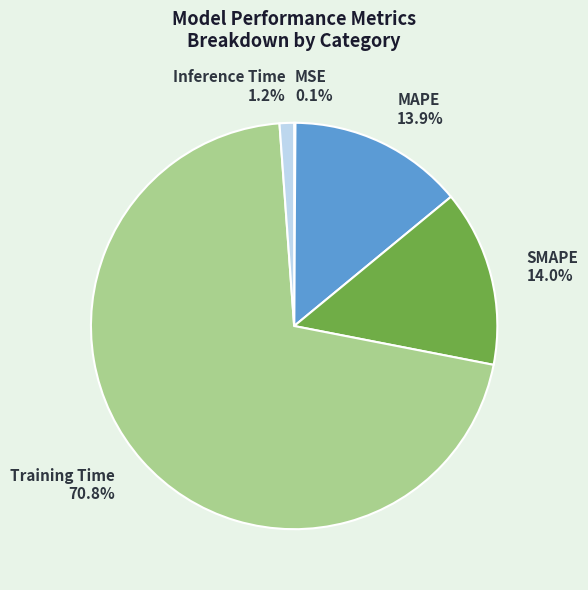

True or false: MAPE accounts for 14% of the total.

True